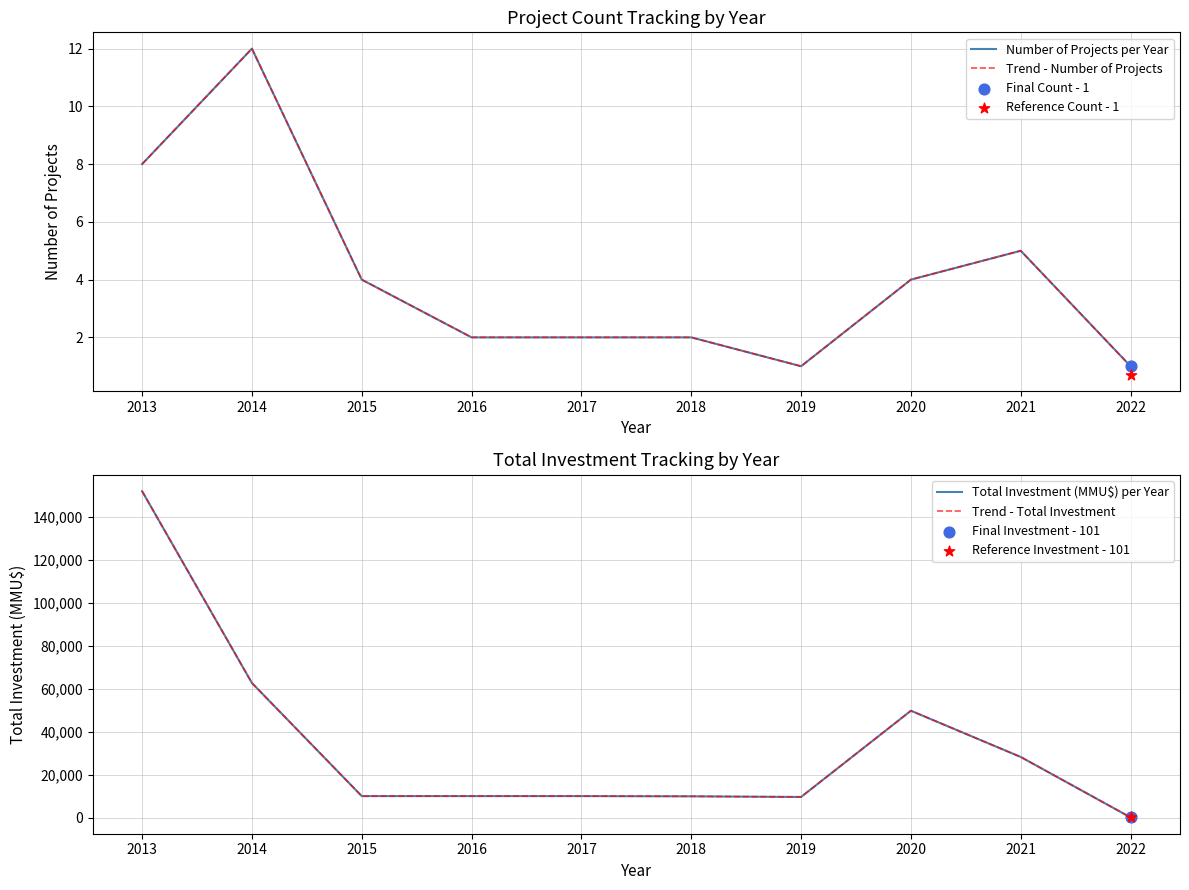

What is the total value across all series at 2016?

20004